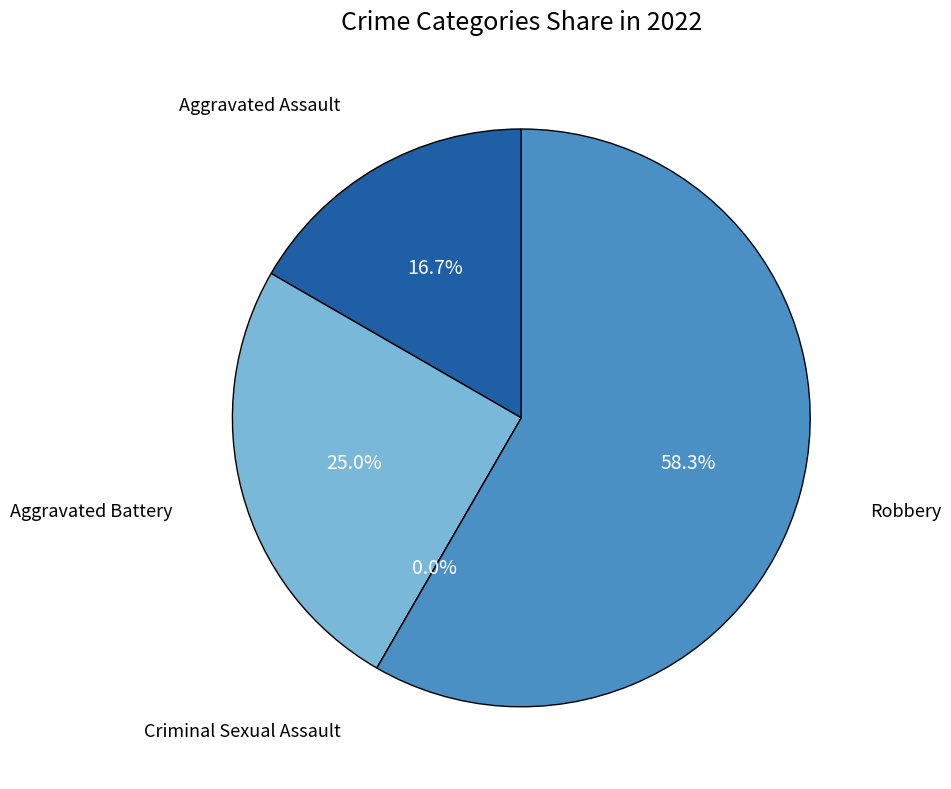

Combined, do Aggravated Battery and Criminal Sexual Assault account for over 50%?

No